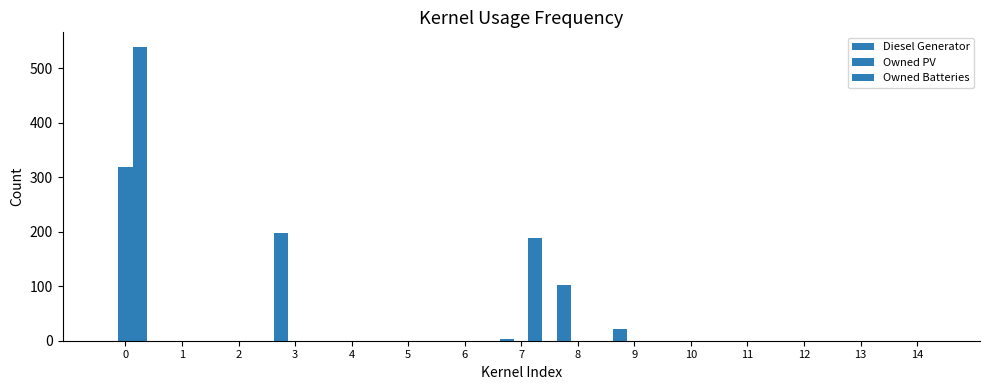

Count the number of categories in the chart.

15